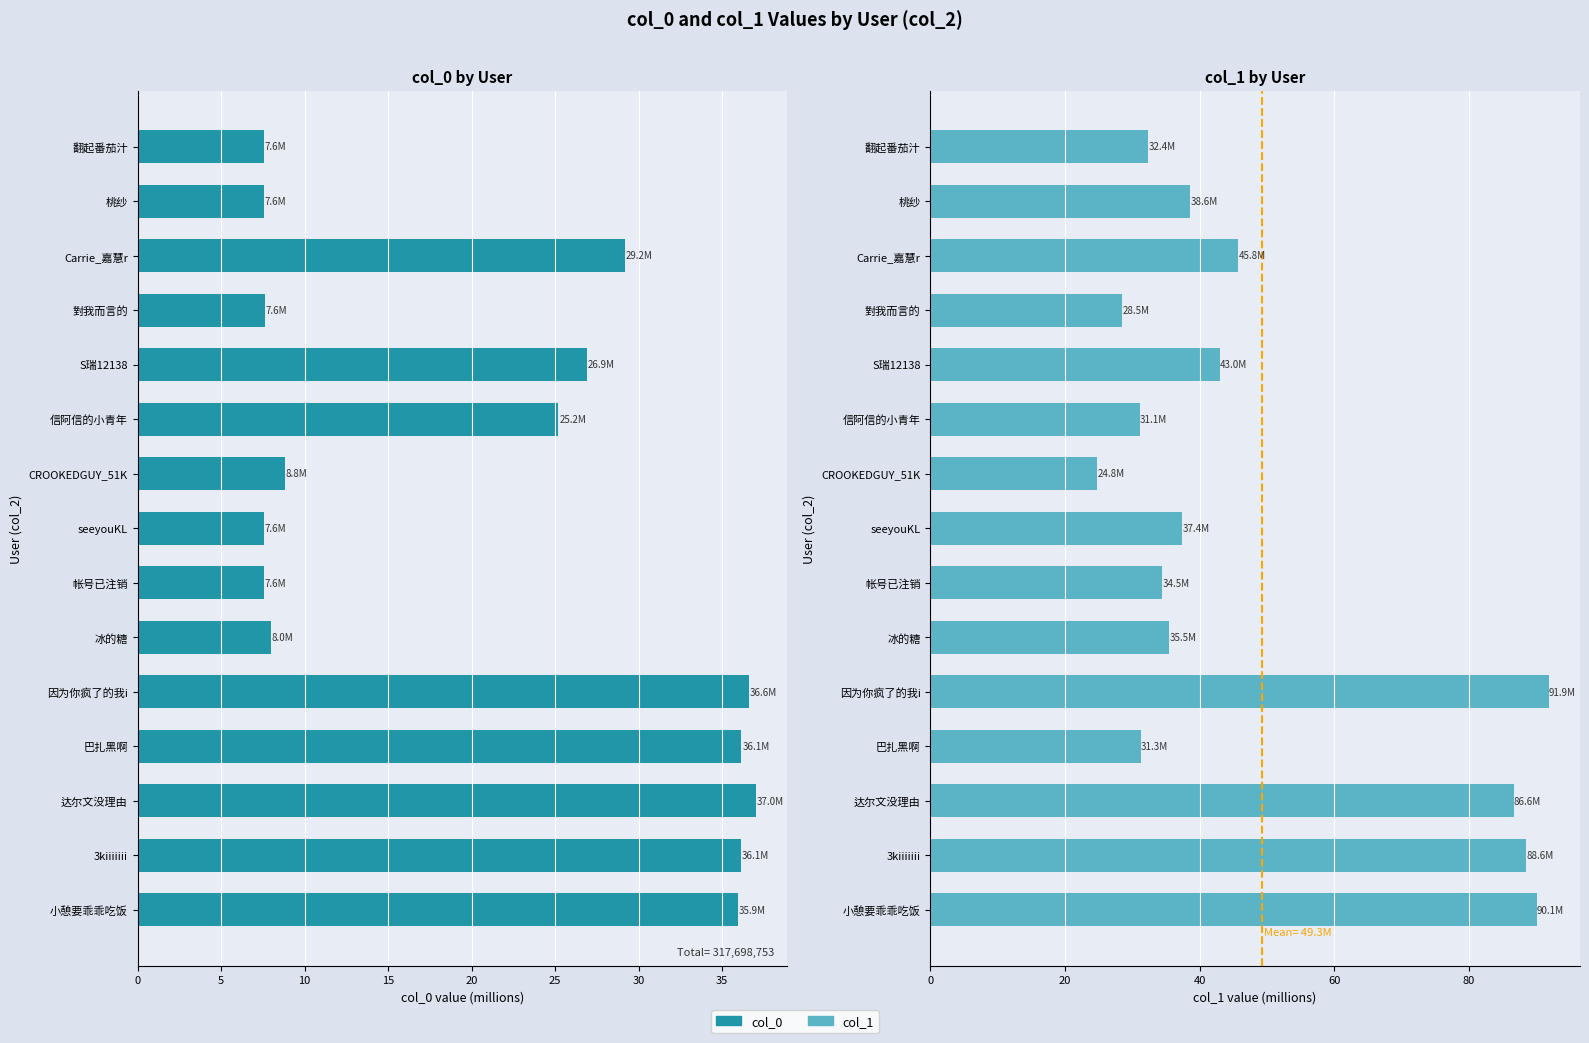

Reading left to right, transcribe all the data shown in this chart.

col_0: 7.6	7.6	29.2	7.6	26.9	25.2	8.8	7.6	7.6	8.0	36.6	36.1	37.0	36.1	35.9
col_1: 32.4	38.6	45.8	28.5	43.0	31.1	24.8	37.4	34.5	35.5	91.9	31.3	86.6	88.6	90.1